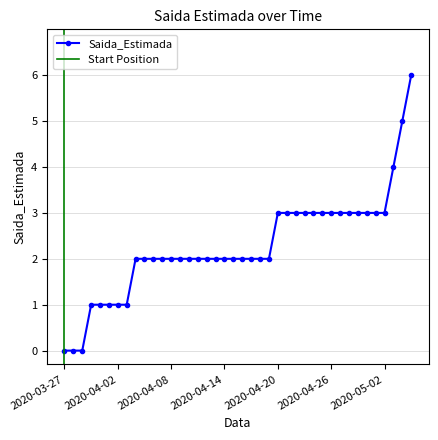

Count the number of data series in this chart.

1